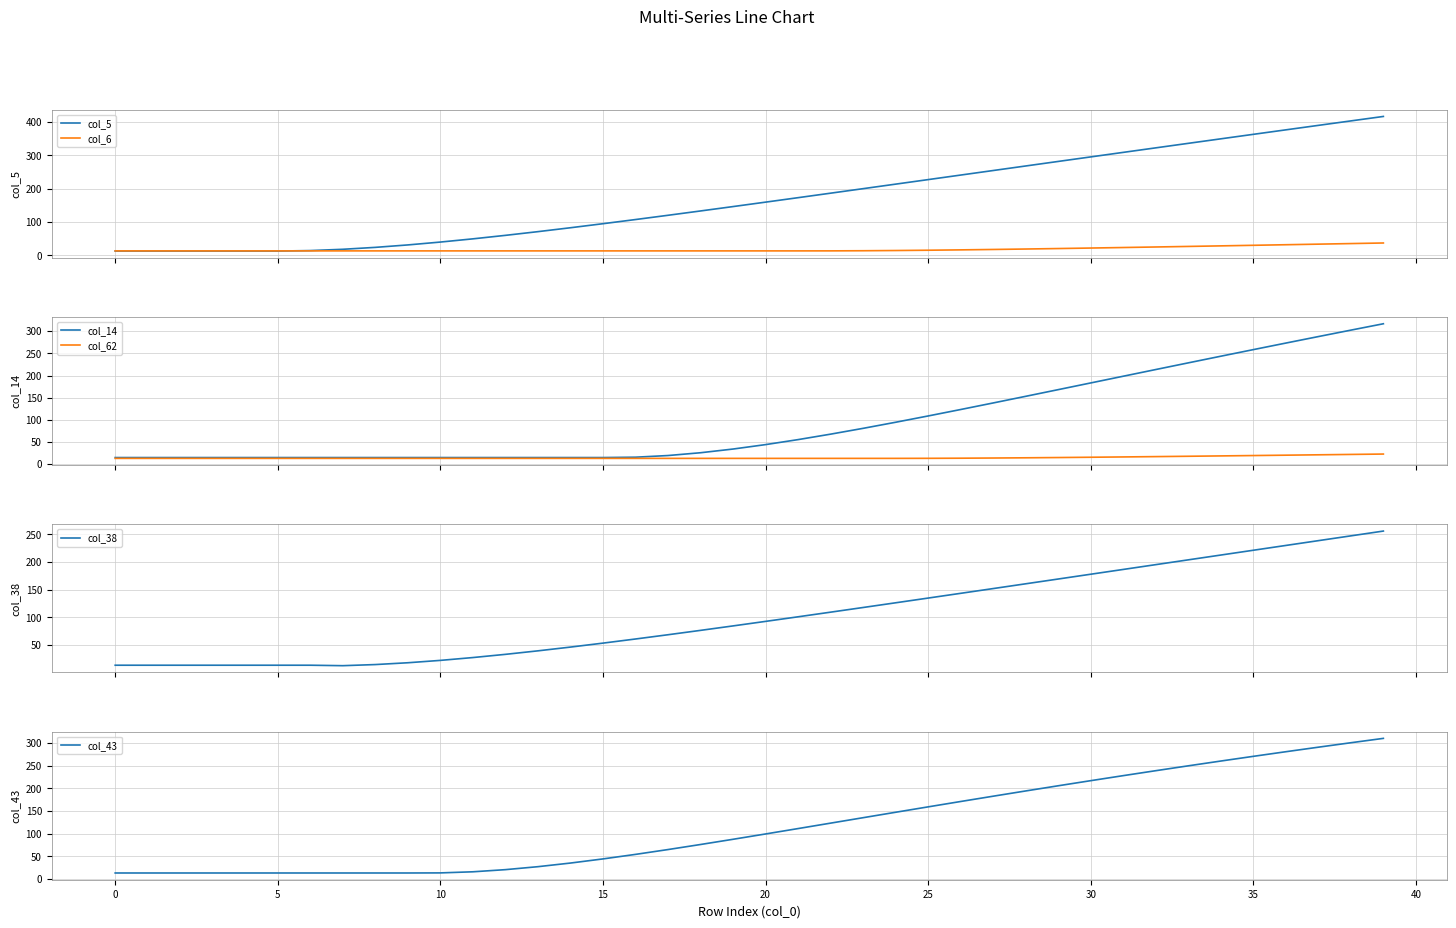

What is the label of the 38th point from the left?

37